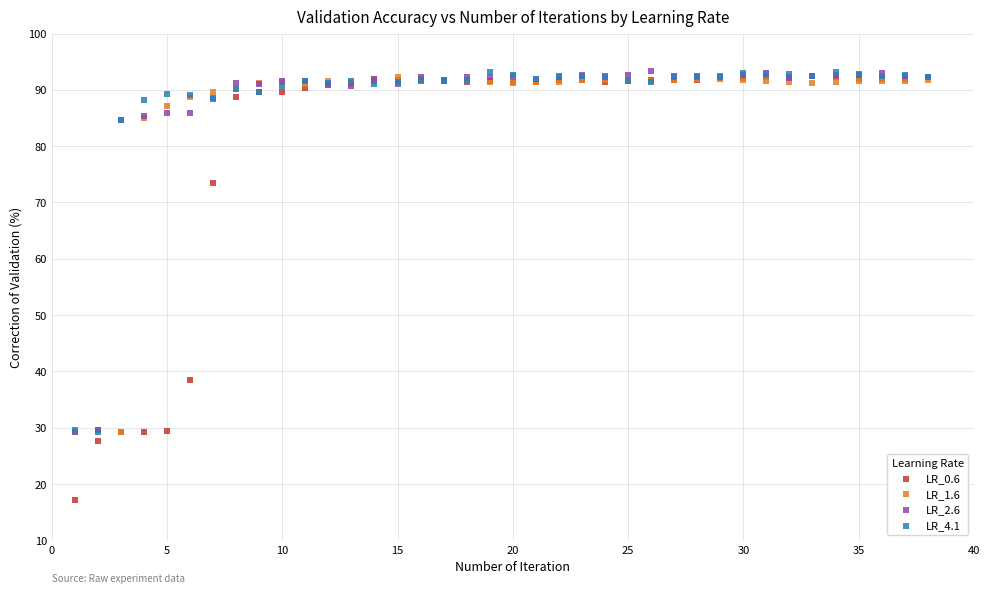

Across all series, what Y value is closest to 55?

38.4